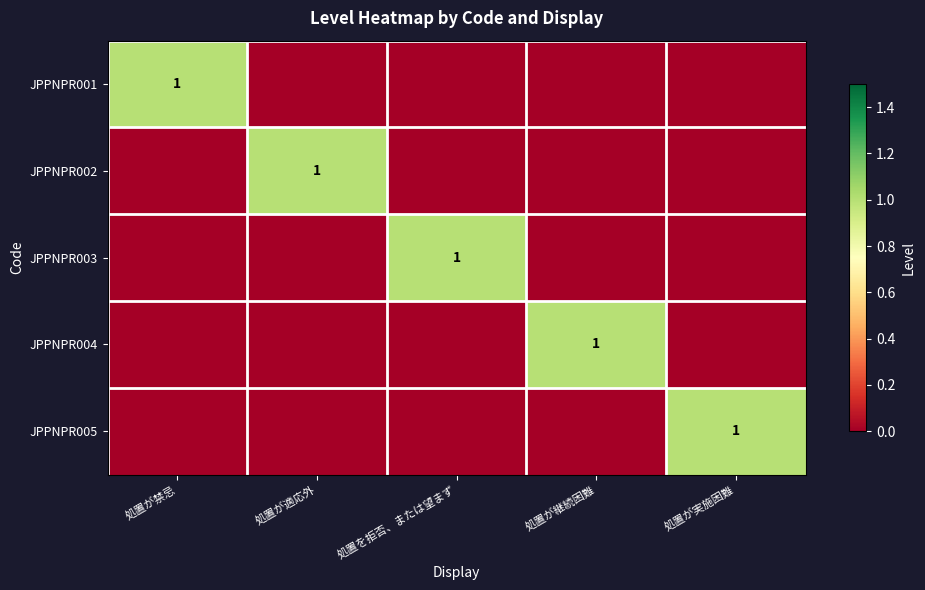

Is it true that JPPNPR004 equals 0 at 処置が継続困難?

False